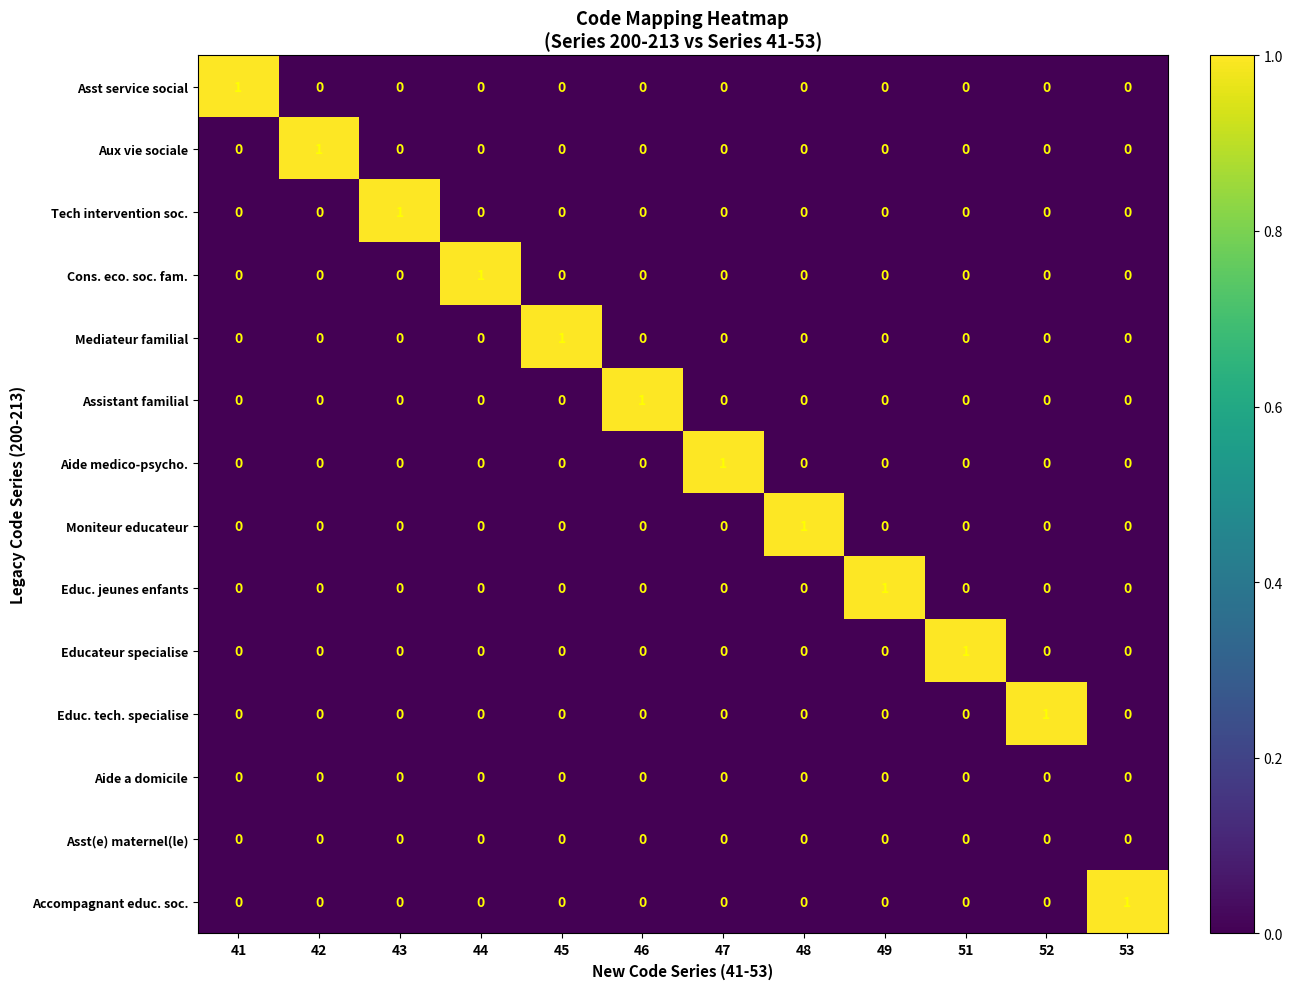

At how many categories does at least one series exceed 0?

12